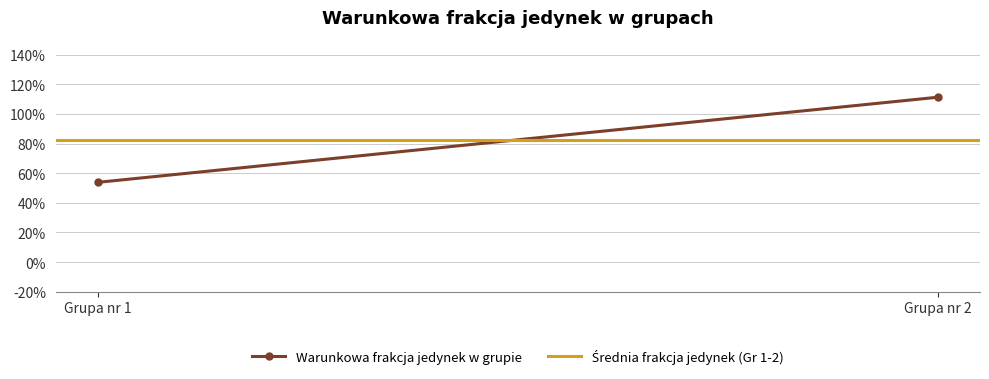

What is the value of the Średnia frakcja jedynek (Gr 1-2) point at the 2nd from the left?

0.8